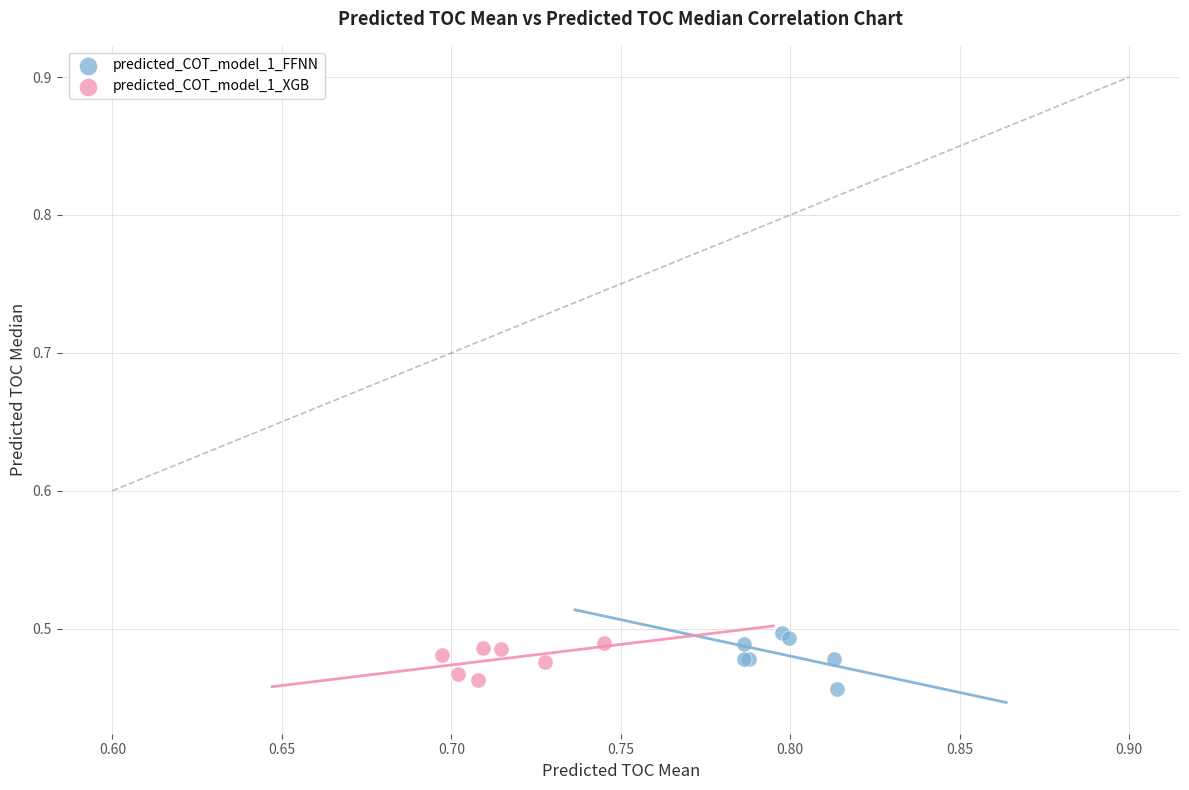

Which series contains the highest Y value?

predicted_COT_model_1_FFNN